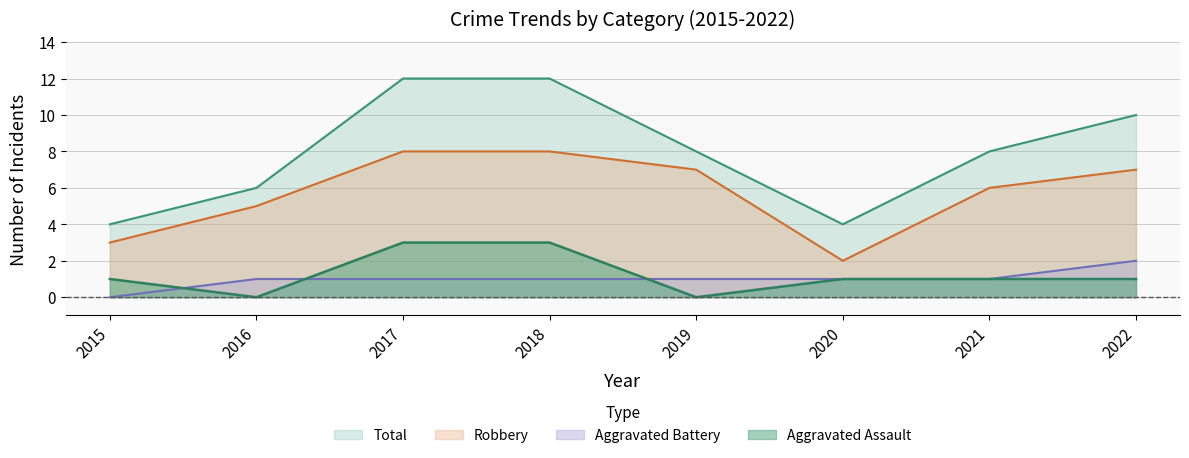

Is the value of Total at 2022 greater than the value of Robbery at 2019?

Yes